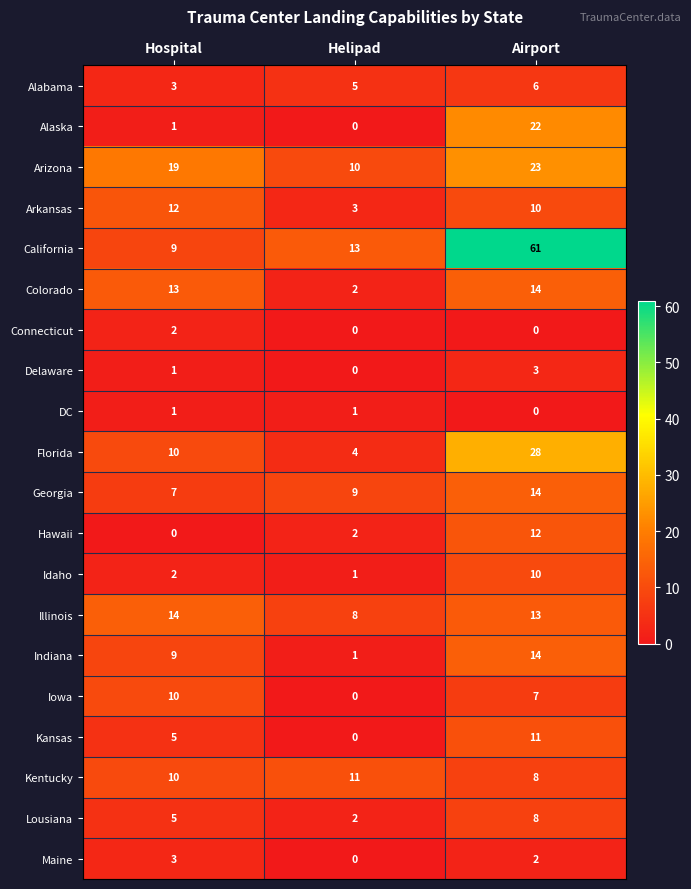

At which label is Arizona closest to 16?

Hospital